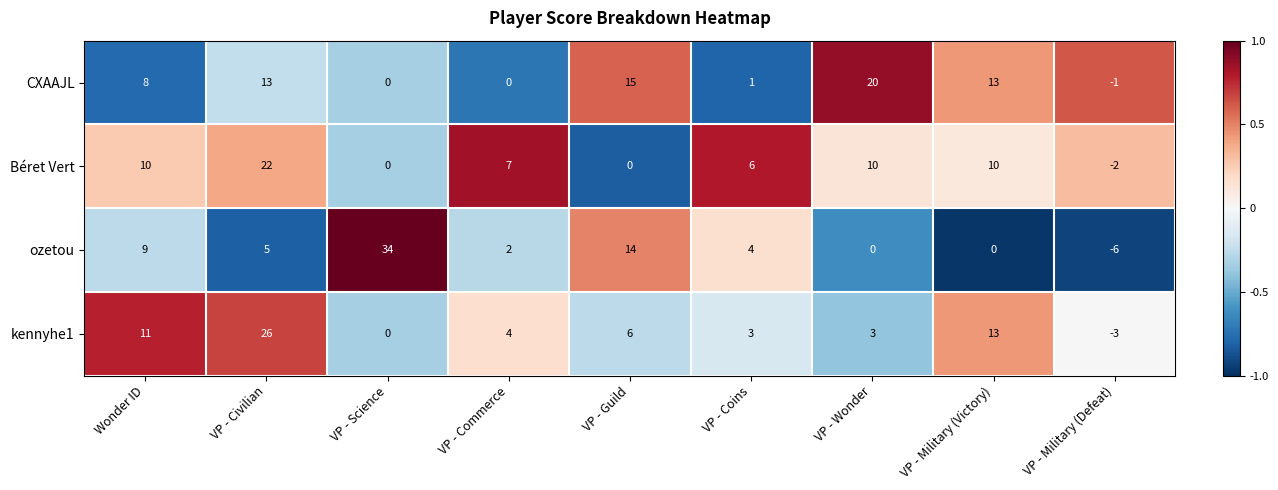

List the series in order of their peak value, highest first.

ozetou, kennyhe1, Béret Vert, CXAAJL